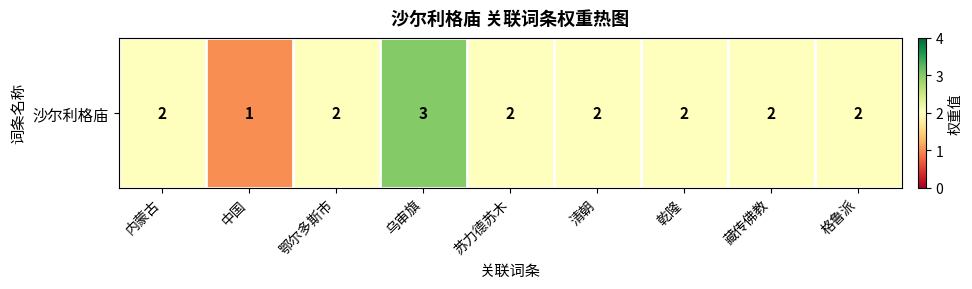

True or false: the data shows 1 at 中国.

True